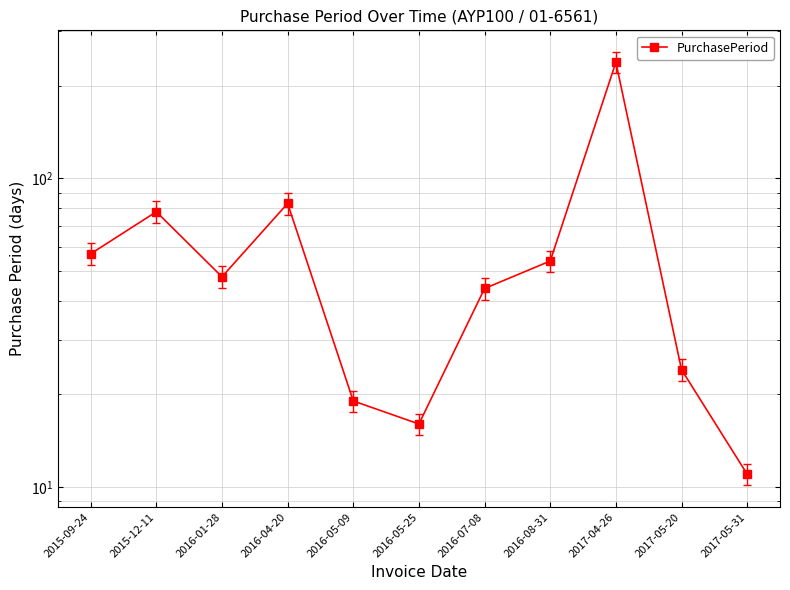

What is the maximum value shown in the chart?

238